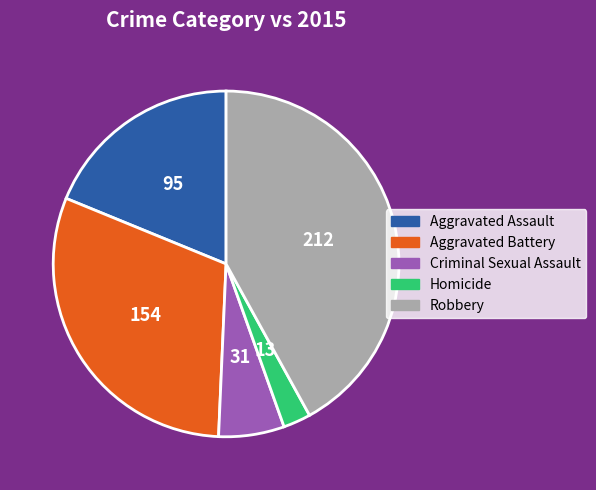

Do Homicide and Robbery together represent more than half of the pie?

No